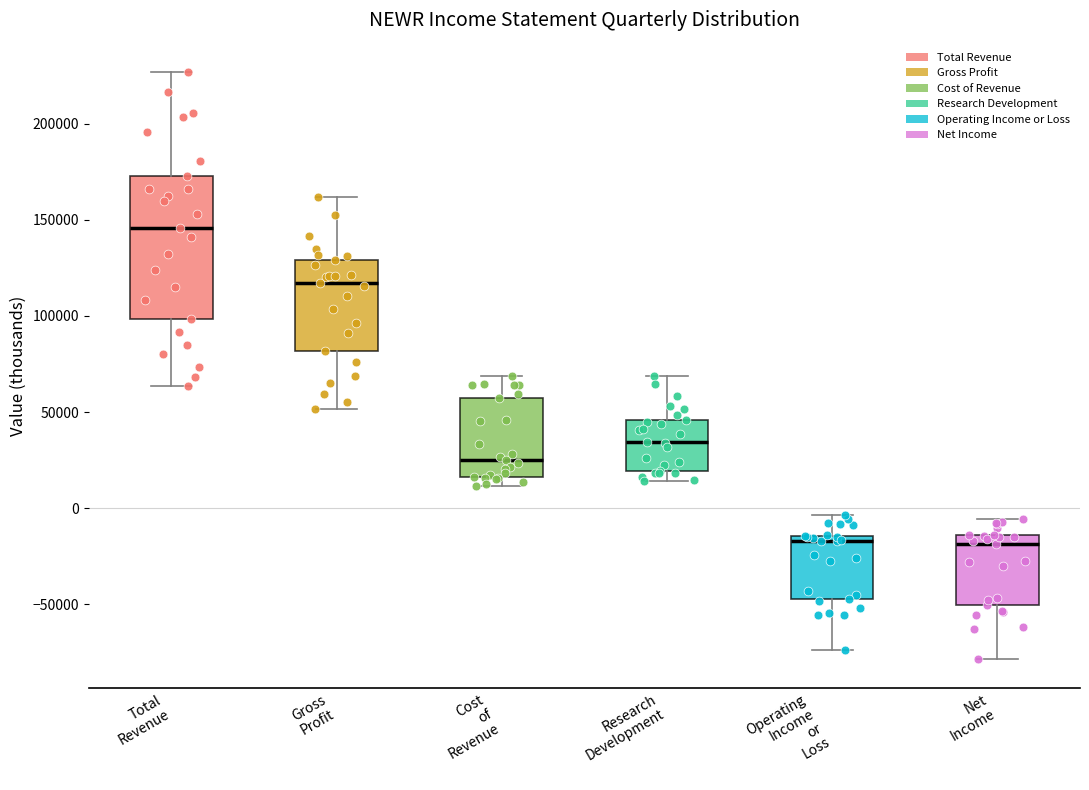

Which box is the tallest, from its lower edge to its upper edge?

Total Revenue